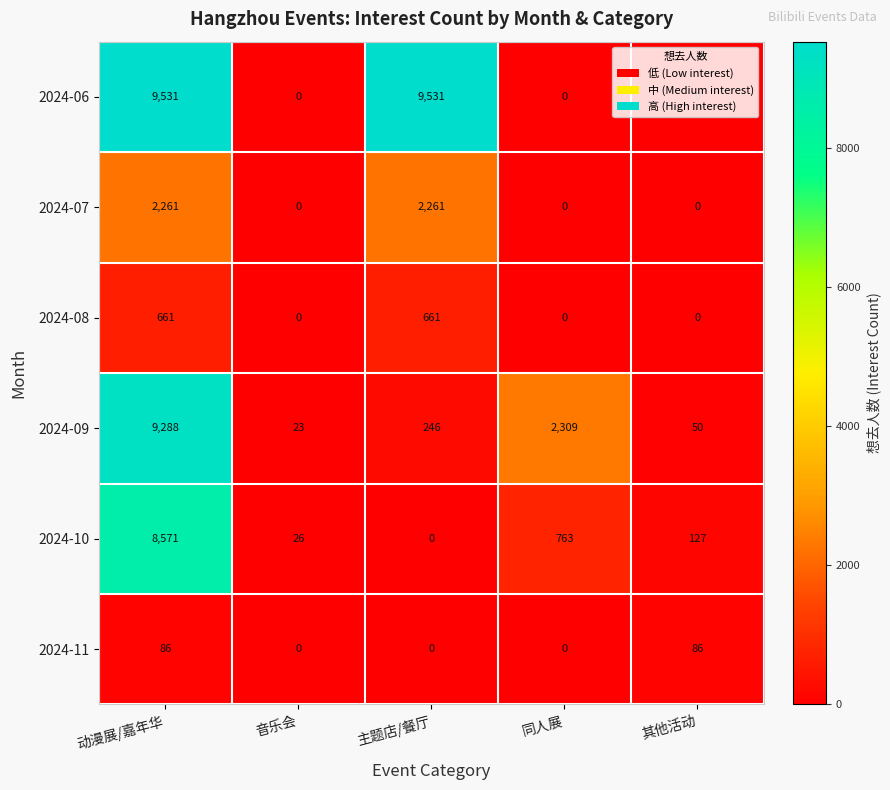

The 2024-08 series shows 1136 at 主题店/餐厅. True or false?

False